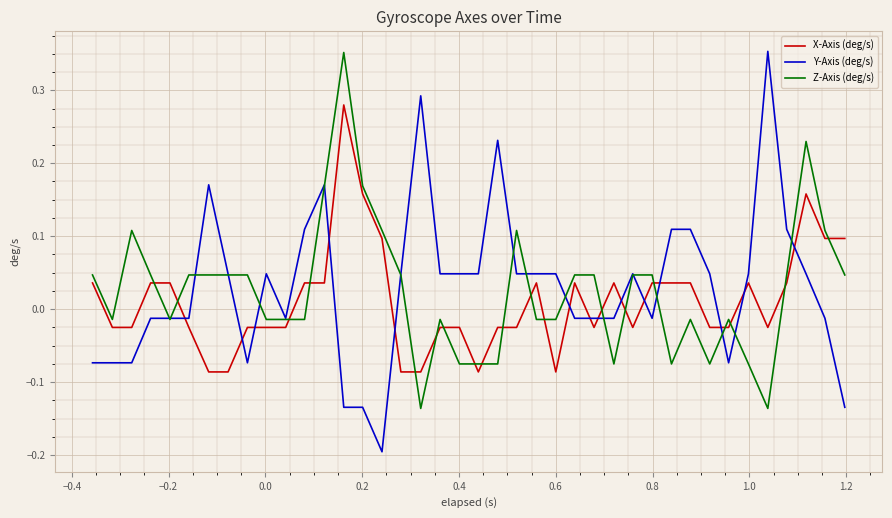

True or false: X-Axis (deg/s) and Z-Axis (deg/s) intersect in this chart.

True